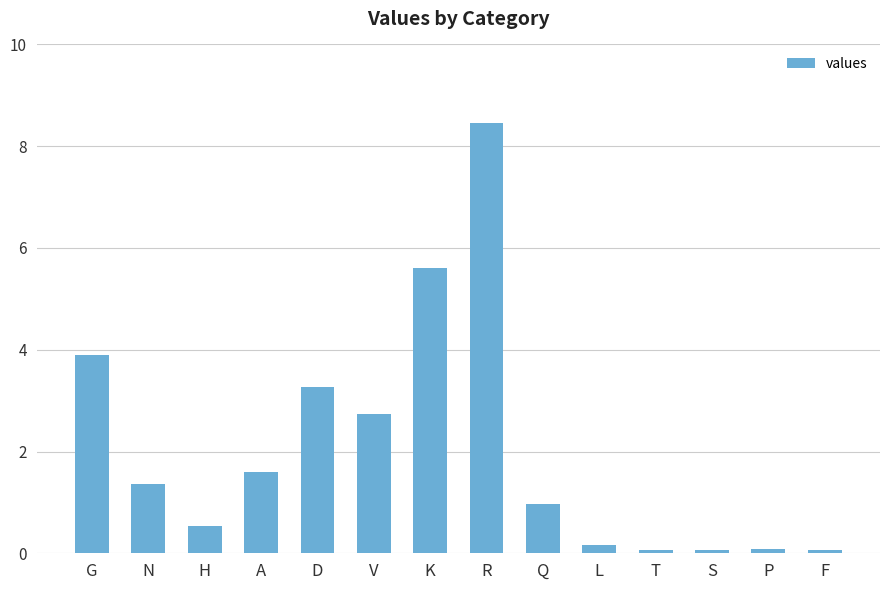

How many categories are shown in the chart?

14